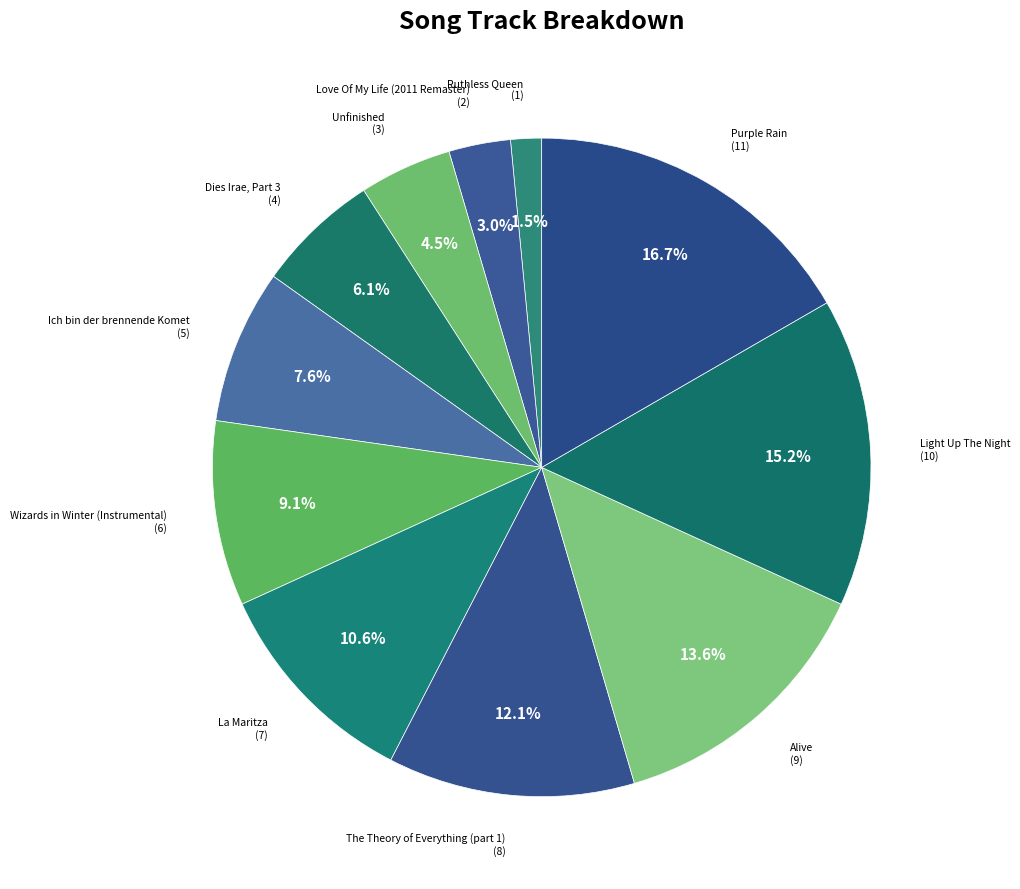

Is there any slice that represents more than half of the pie?

No